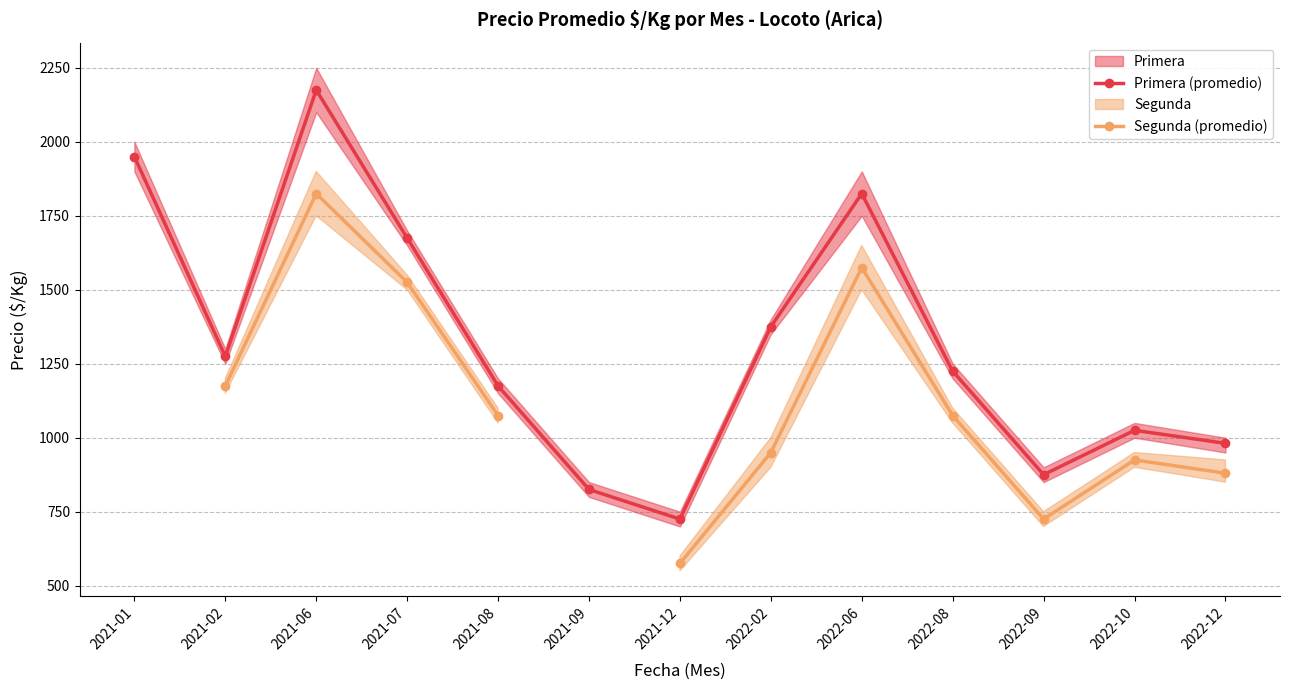

List the labels in order of Primera (promedio) value, smallest first.

2021-12, 2021-09, 2022-09, 2022-12, 2022-10, 2021-08, 2022-08, 2021-02, 2022-02, 2021-07, 2022-06, 2021-01, 2021-06